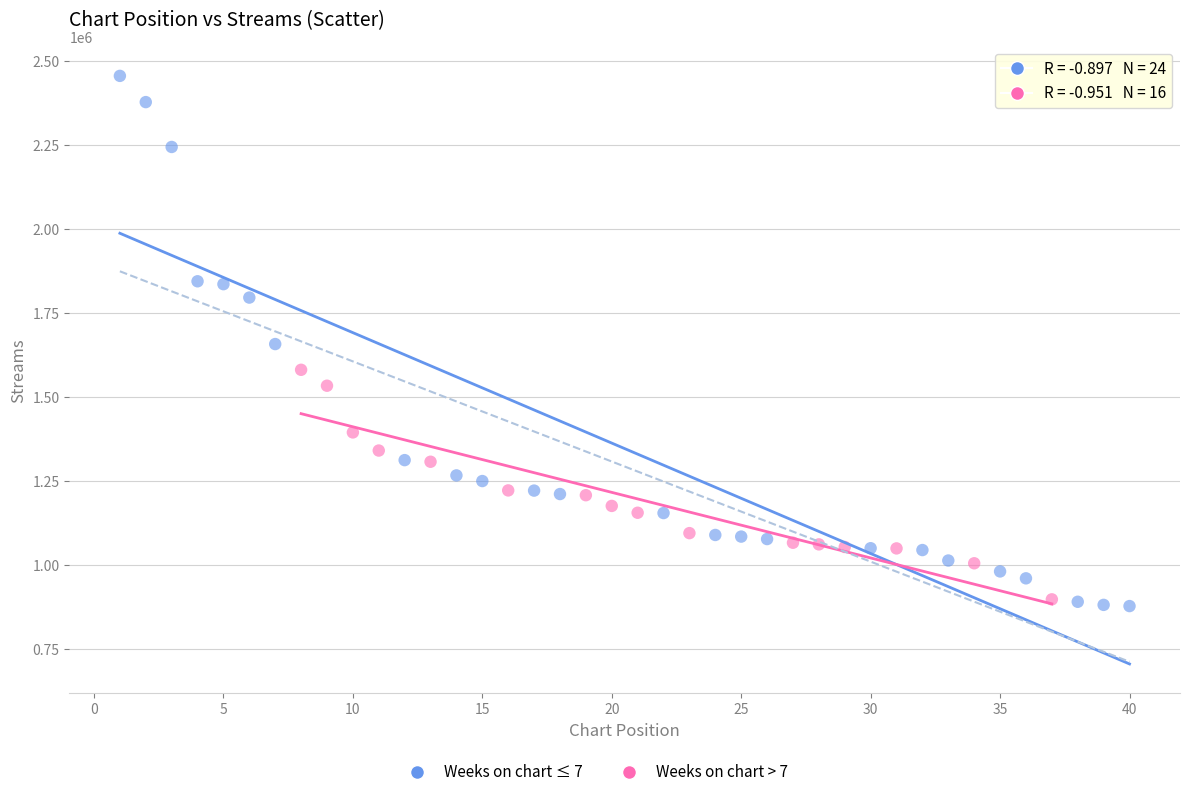

Which series reaches the maximum Y coordinate?

Weeks on chart ≤ 7